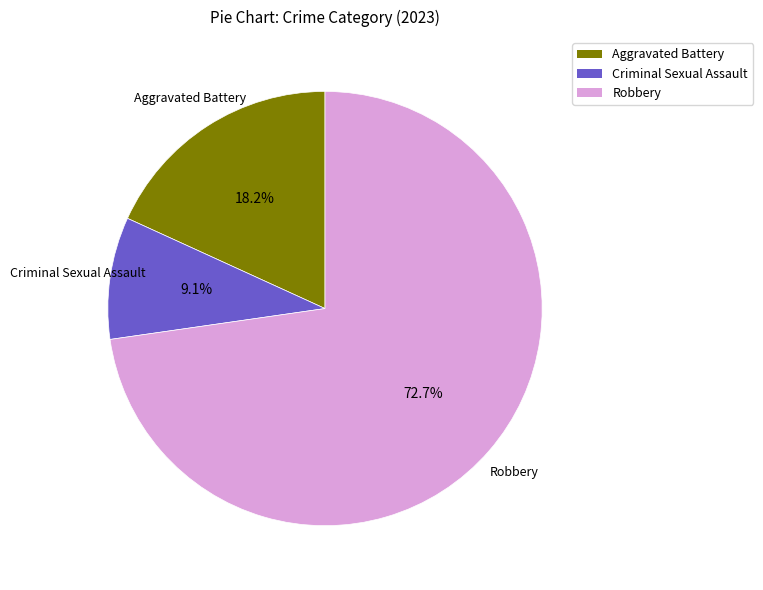

Is there any slice that represents more than half of the pie?

Yes